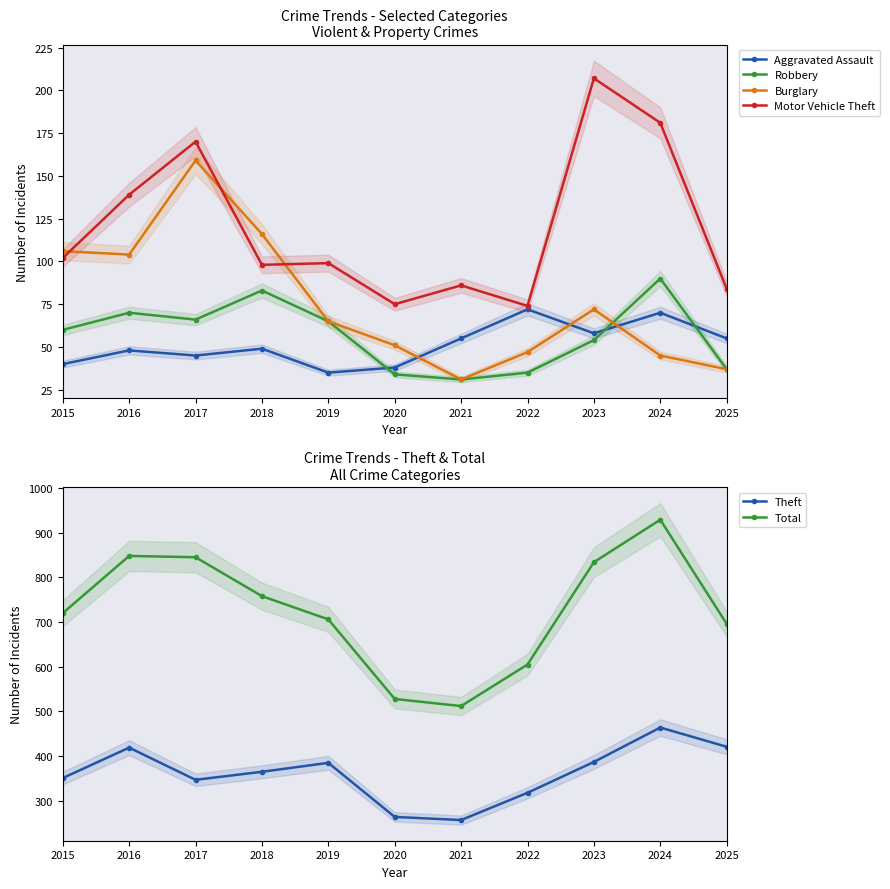

Rank the series at 2016 from highest to lowest value.

Total, Theft, Motor Vehicle Theft, Burglary, Robbery, Aggravated Assault